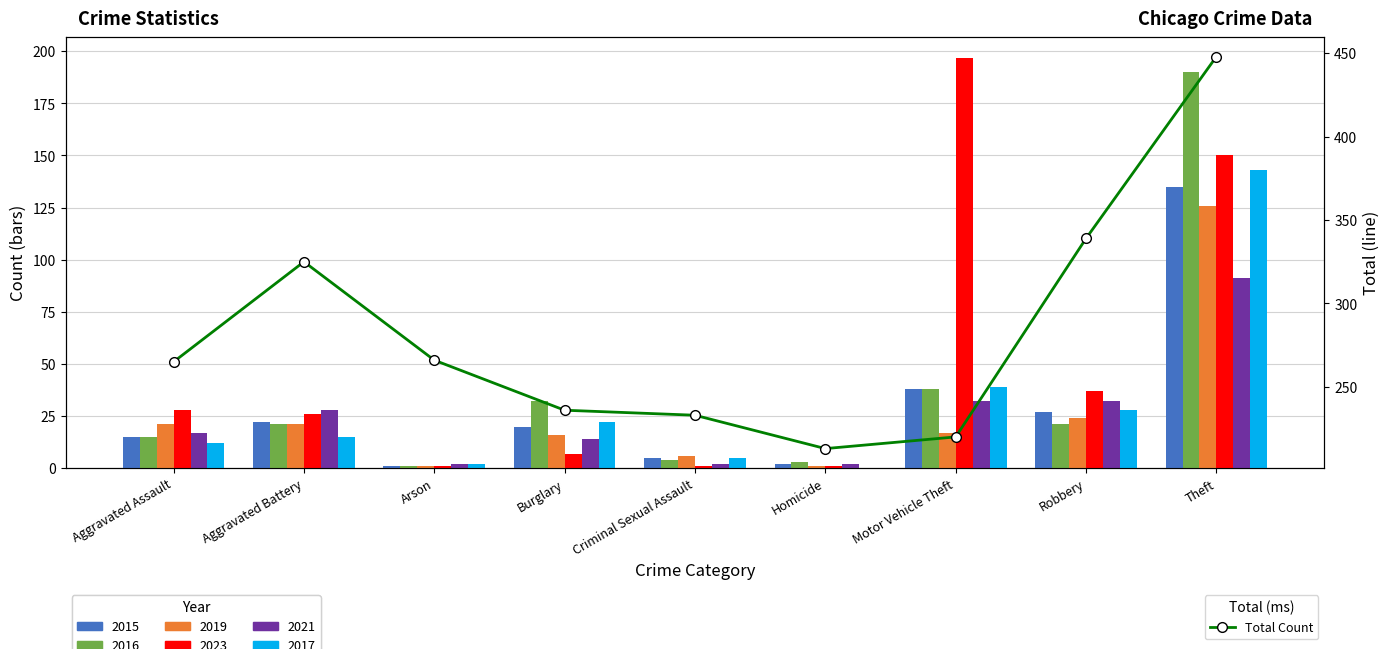

What is the maximum value shown in the chart?

448